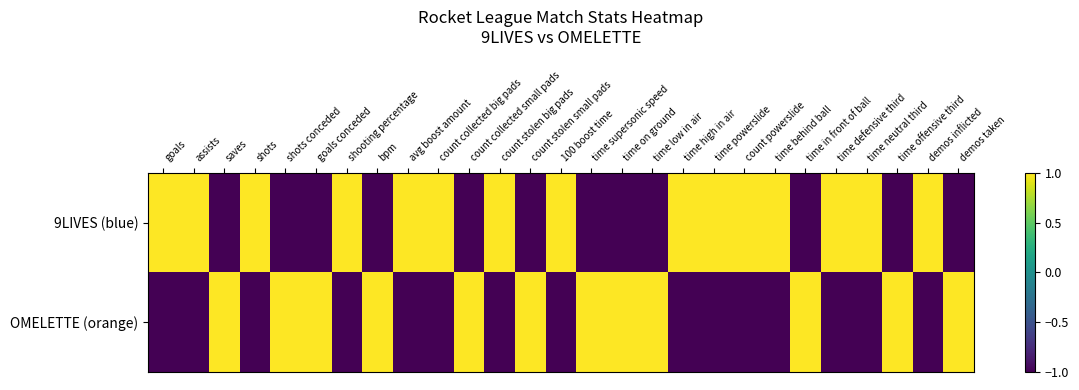

List the series in order of their peak value, highest first.

9LIVES (blue), OMELETTE (orange)